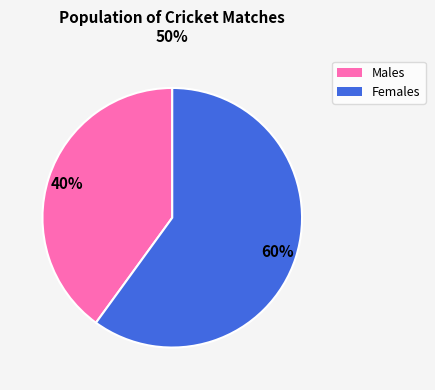

Is there a majority slice in this chart?

Yes